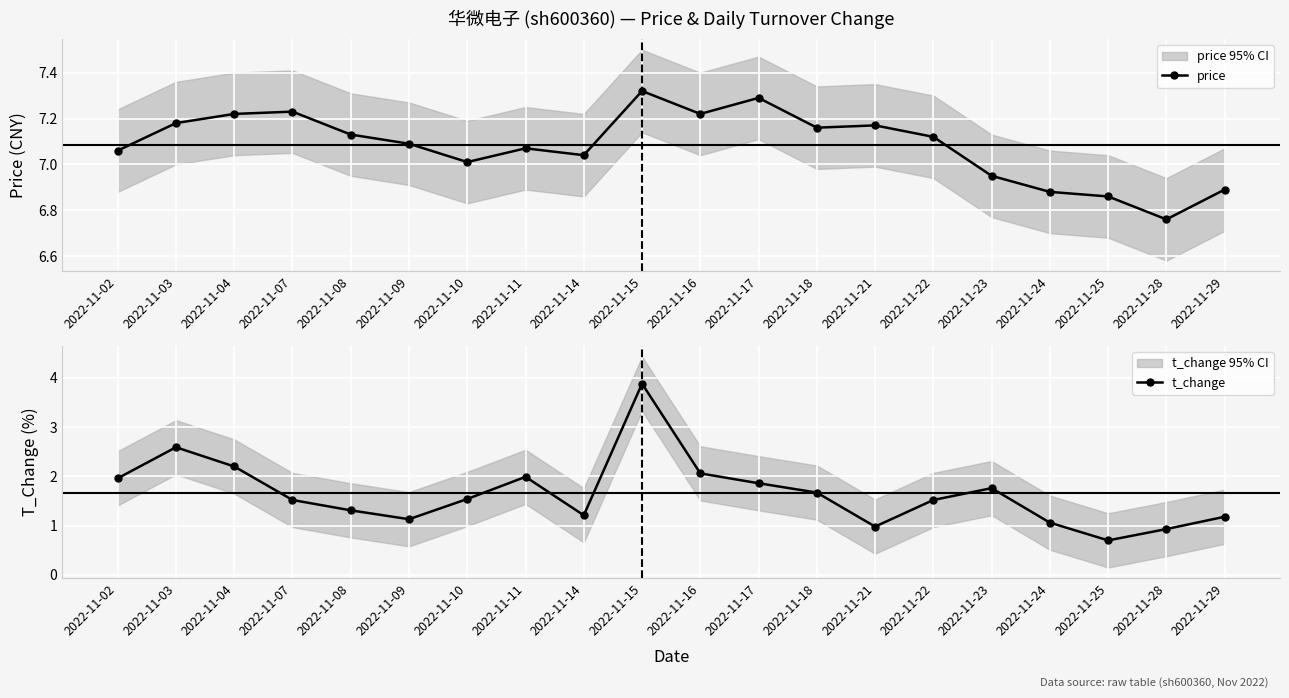

How many lines are shown in the chart?

2